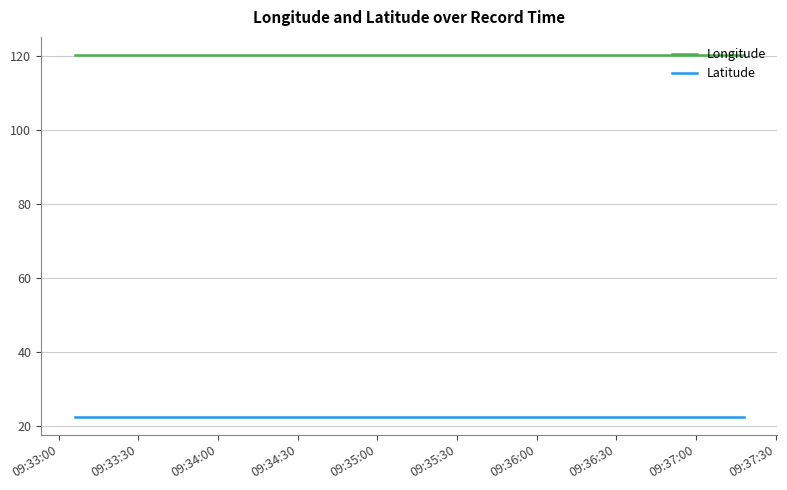

Which series has the largest total across all categories?

Longitude